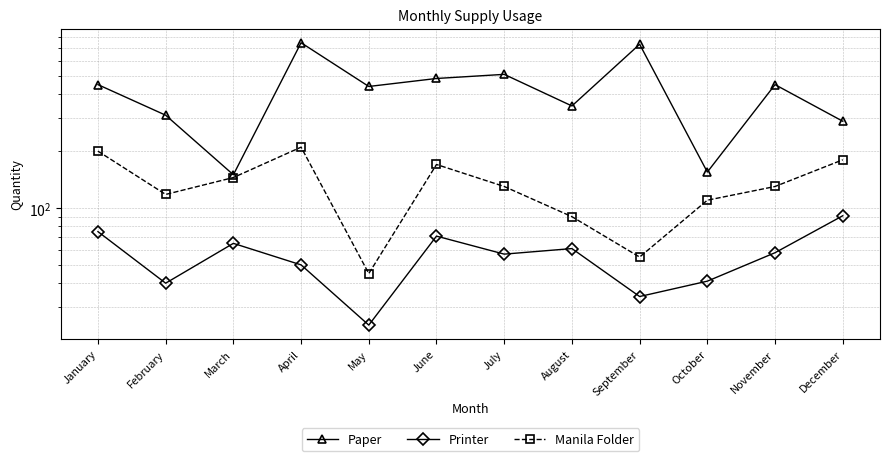

What is the total value across all series at March?

360